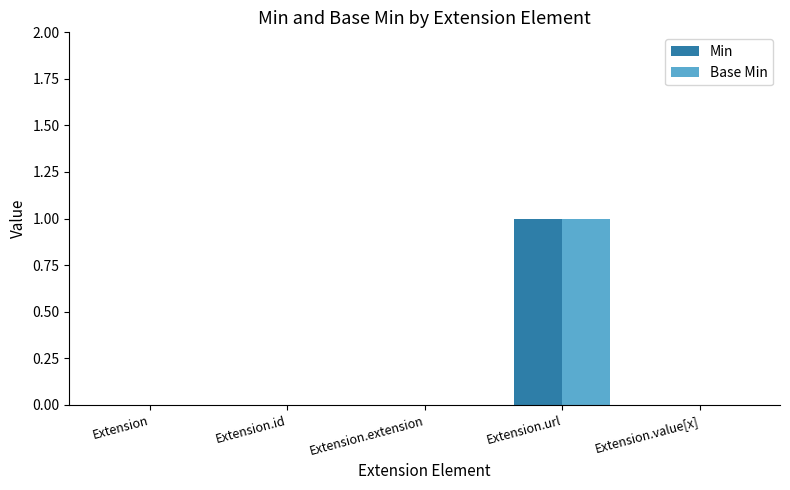

Are the bars horizontal?

No